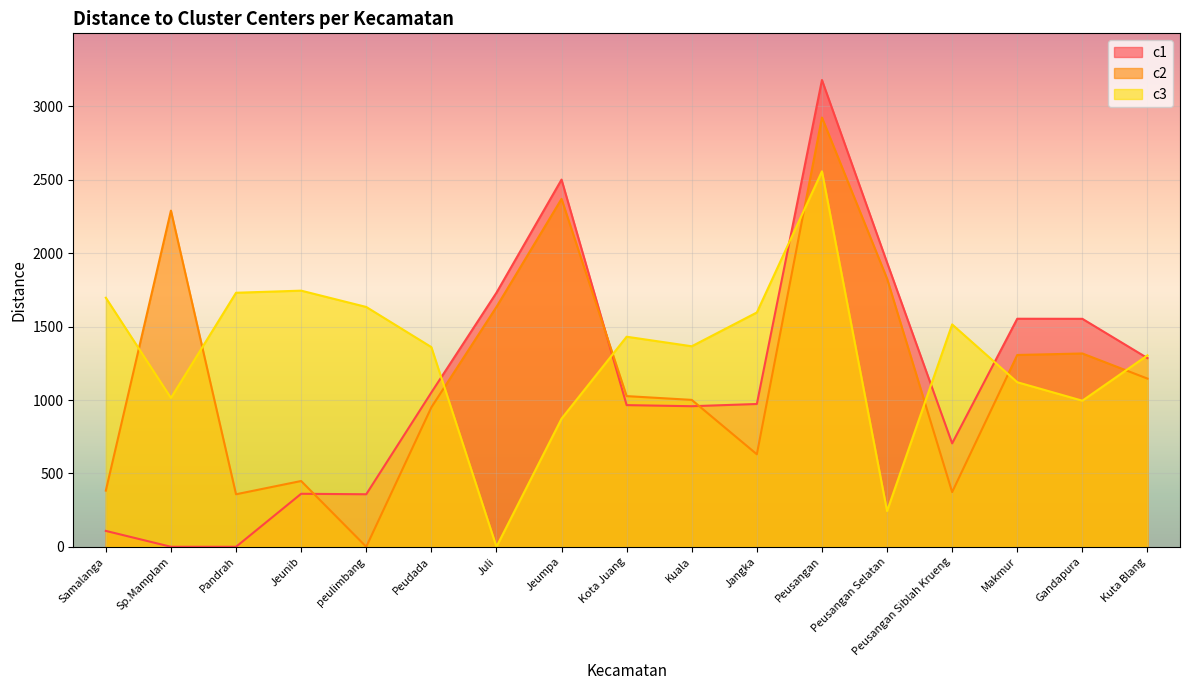

After their last crossing, which series has the higher values: c2 or c3?

c3